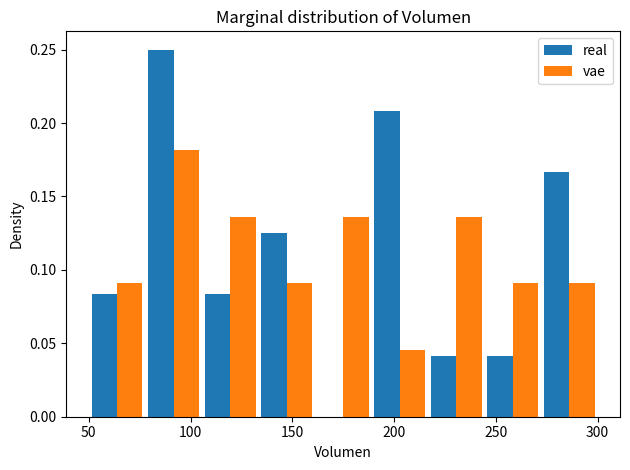

Reading left to right, list every range on the x-axis with the height of the bar of each series over it. Neither the bar edges nor the heights are printed on the chart, so give them approximately, as read against the axes.

50 to 80: real=0.085	vae=0.090
80 to 105: real=0.250	vae=0.180
105 to 135: real=0.085	vae=0.135
135 to 160: real=0.125	vae=0.090
160 to 190: real=0	vae=0.135
190 to 215: real=0.210	vae=0.045
215 to 245: real=0.040	vae=0.135
245 to 270: real=0.040	vae=0.090
270 to 300: real=0.165	vae=0.090